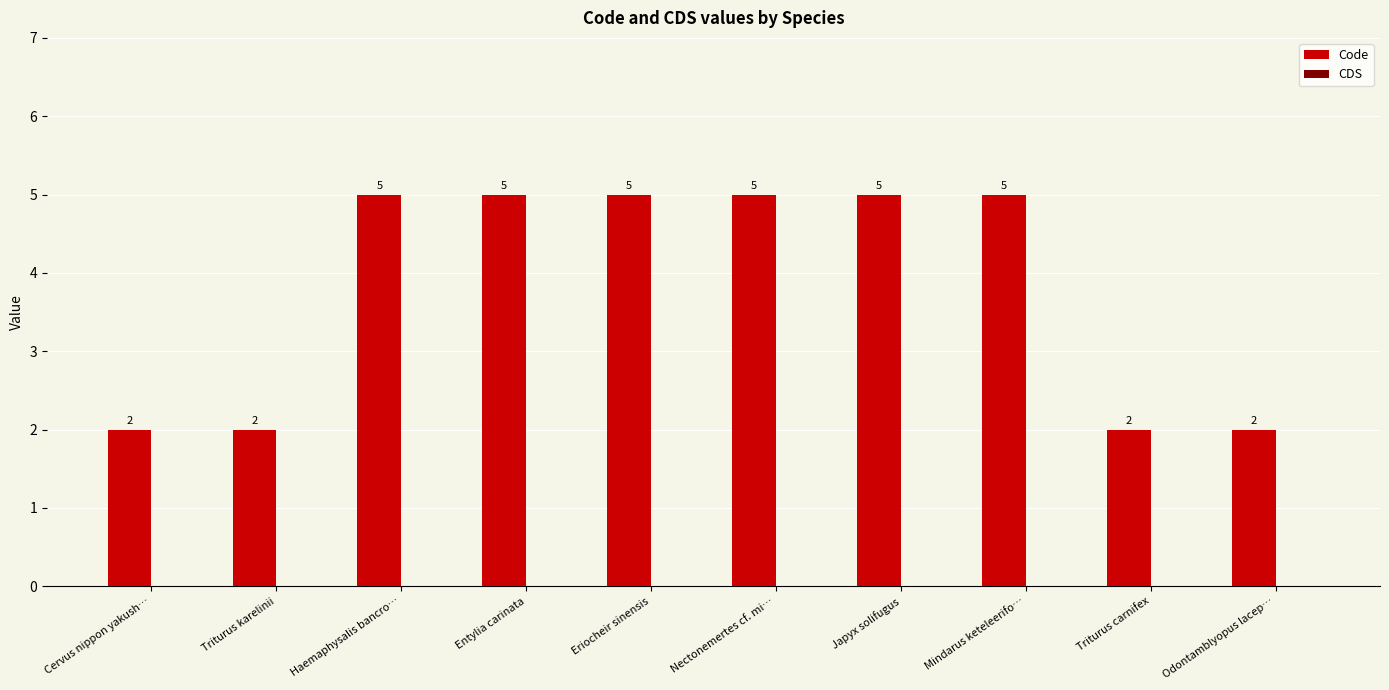

What is the label of the 5th bar from the left?

Eriocheir sinensis